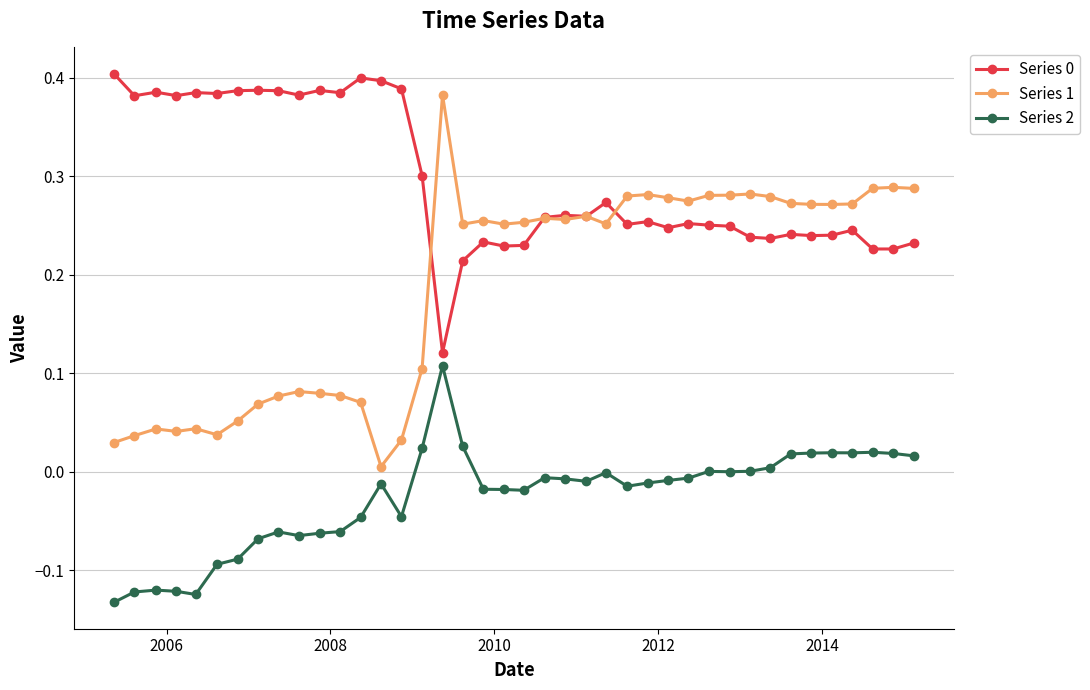

True or false: Series 2 has more than 1 interior local peaks.

True